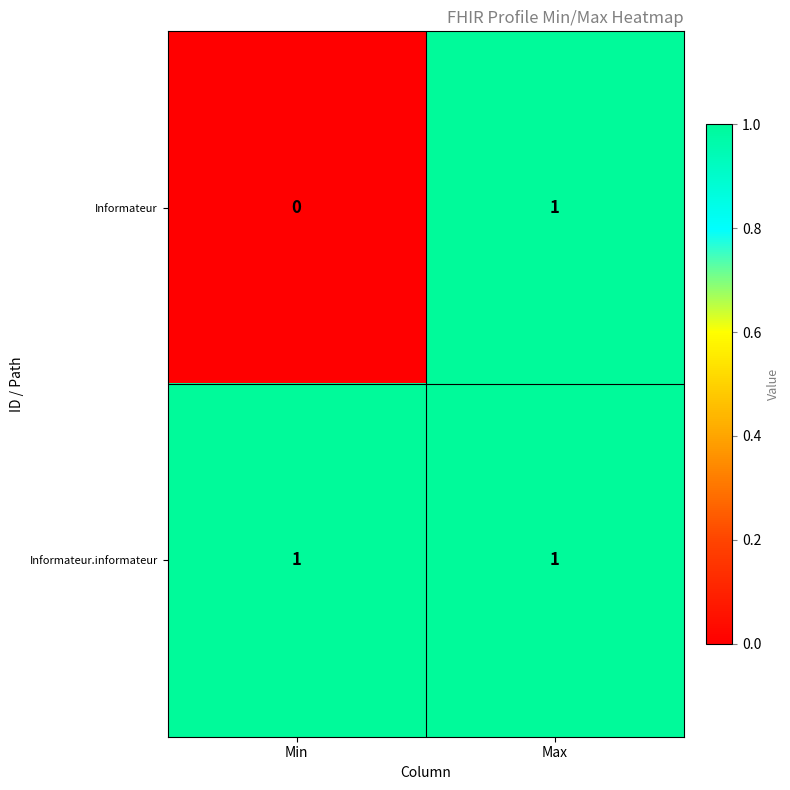

Which series has the largest range (max minus min)?

Informateur